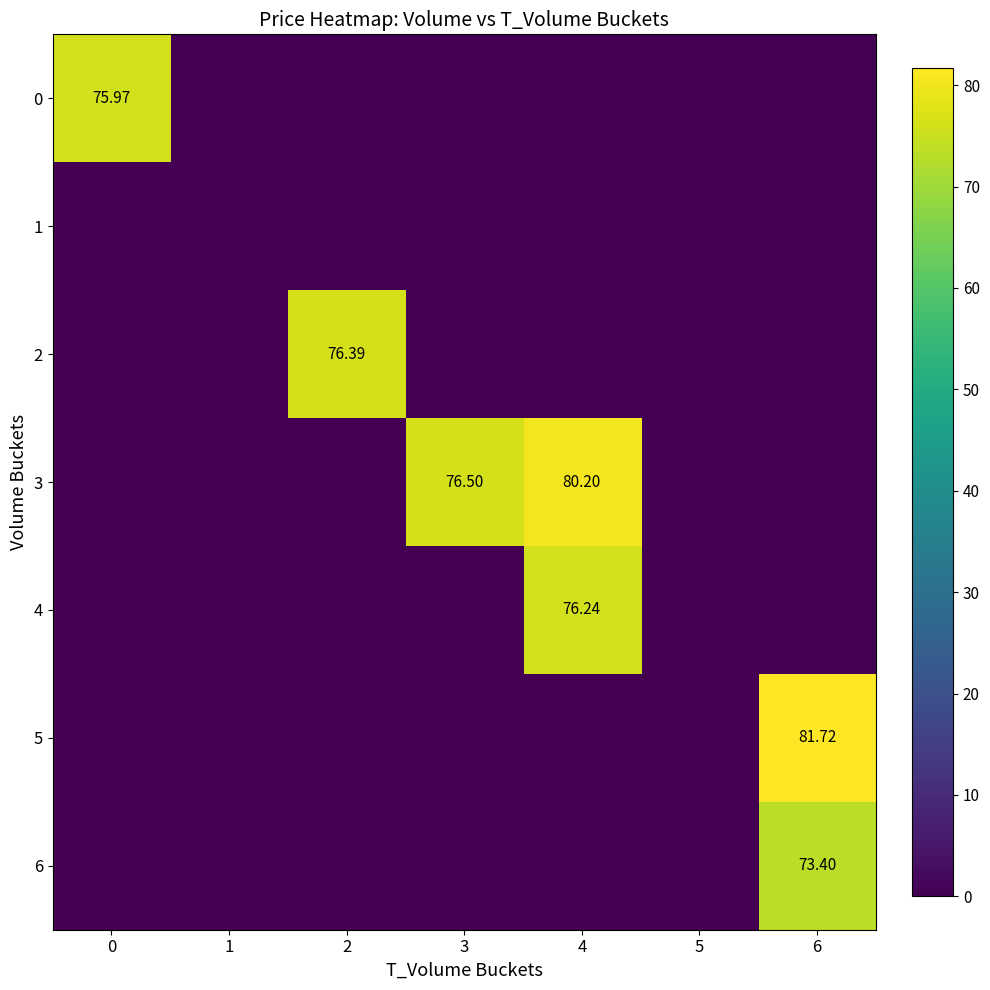

What is the sum of all 0 values?

76.0